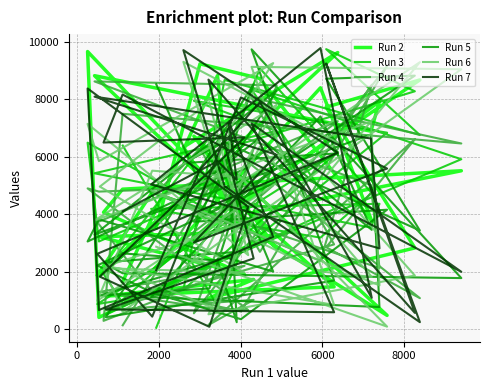

At how many categories does at least one series exceed 8745?

15